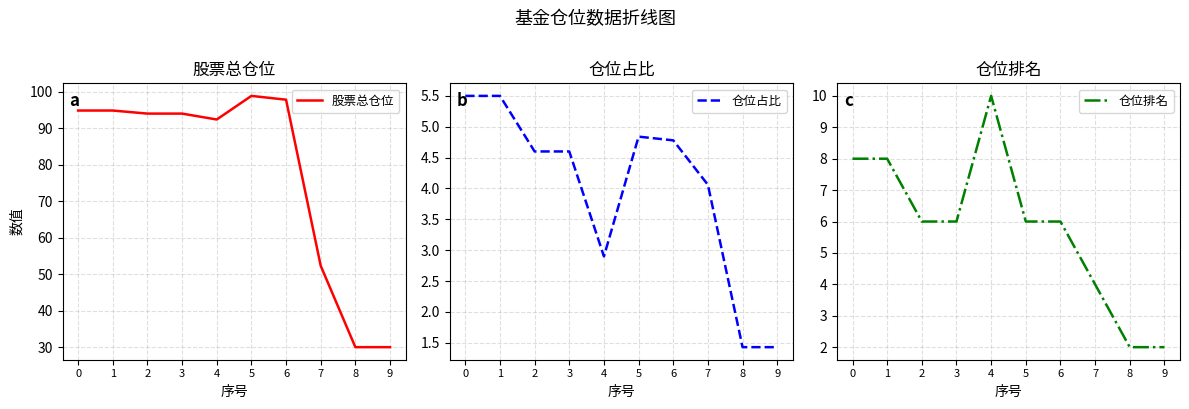

The value of 仓位占比 at 6 is 4.8. True or false?

True